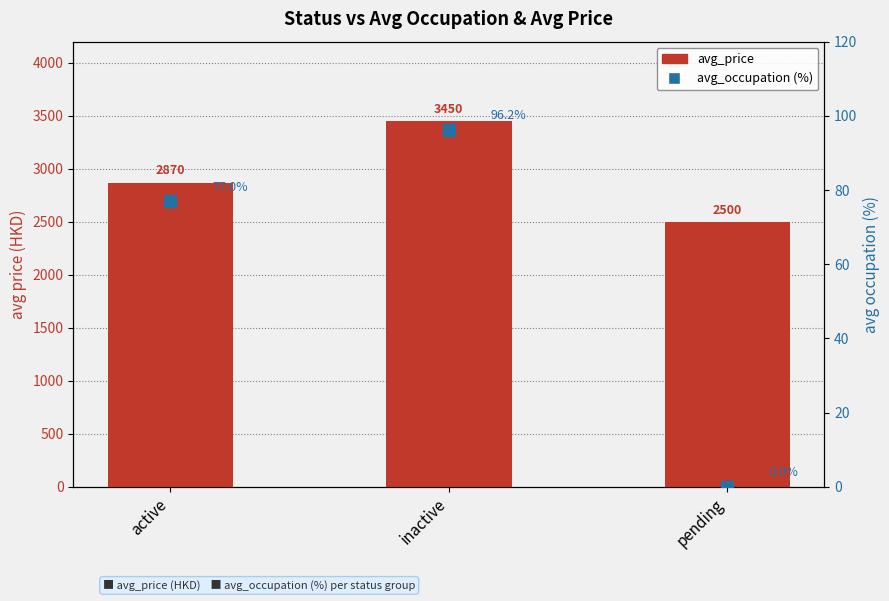

Which series has the widest spread of Y values?

avg_price